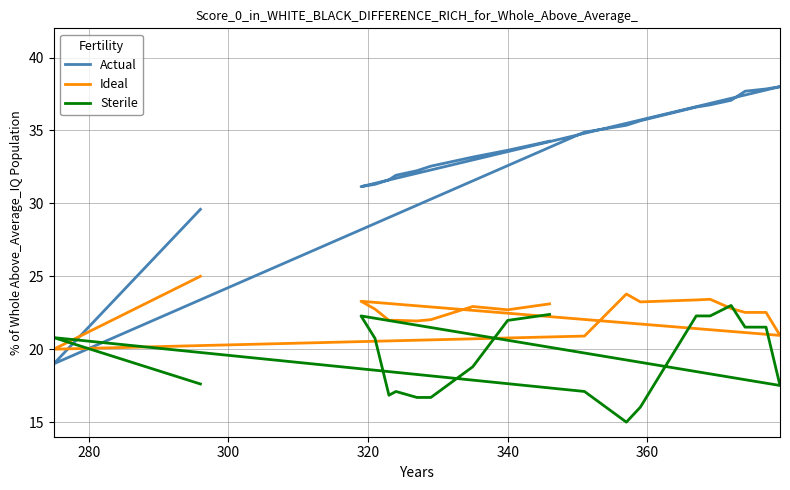

How many intersections are there between Sterile and Ideal?

4